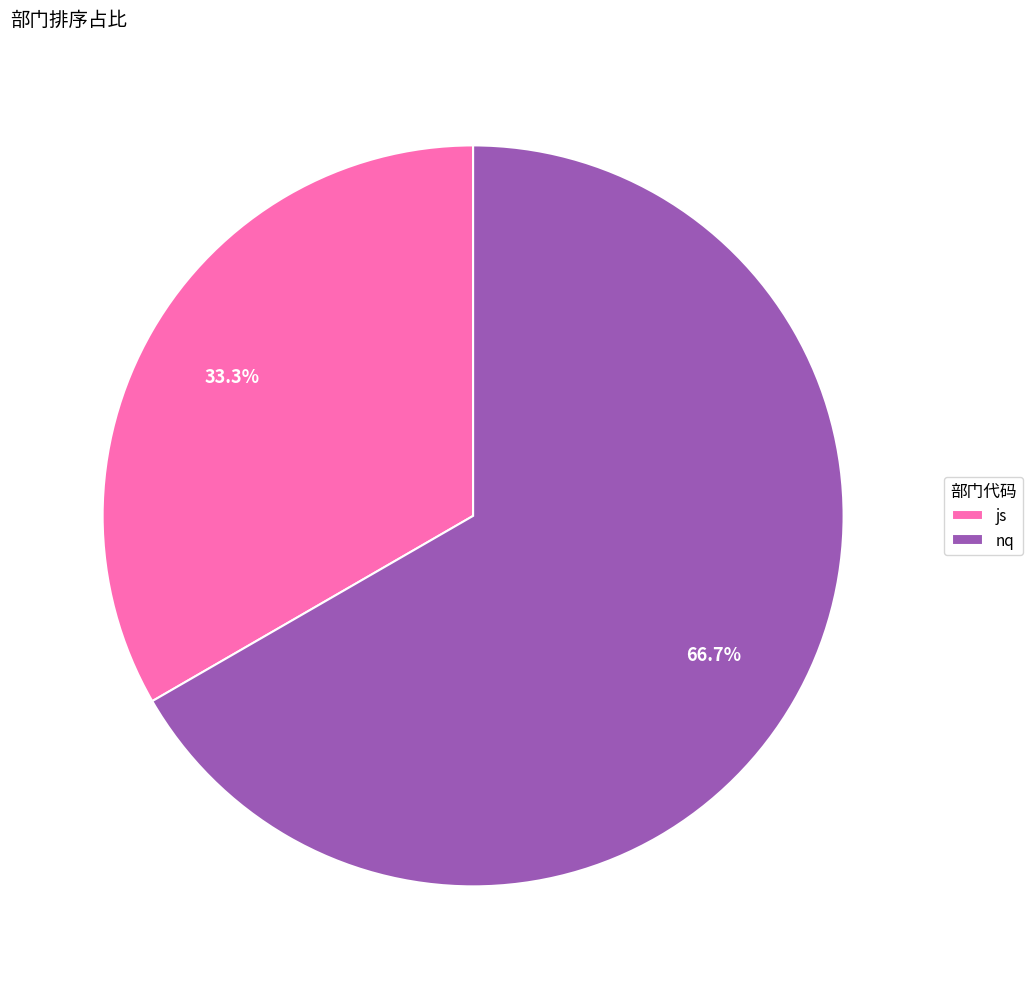

Which category has the biggest portion of the pie?

nq